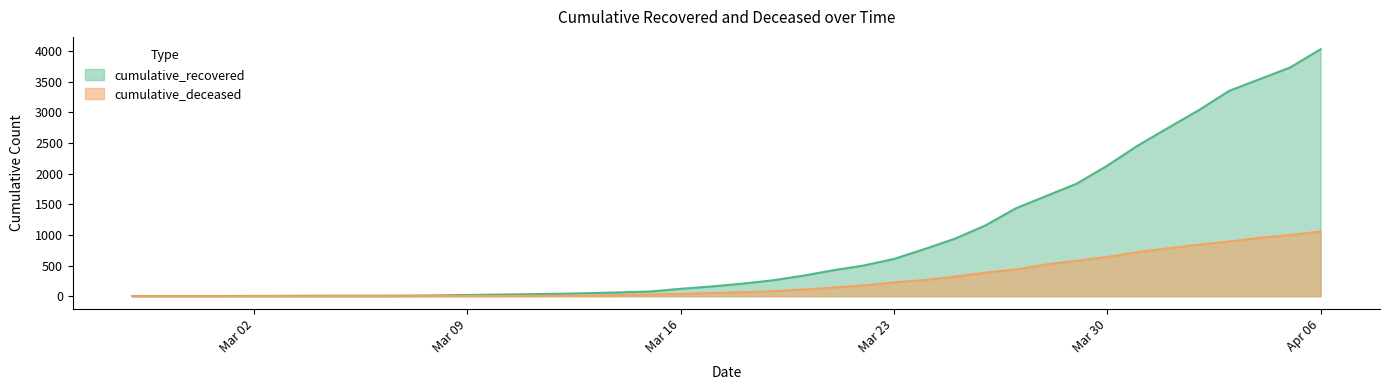

Which series has the largest total across all categories?

cumulative_recovered